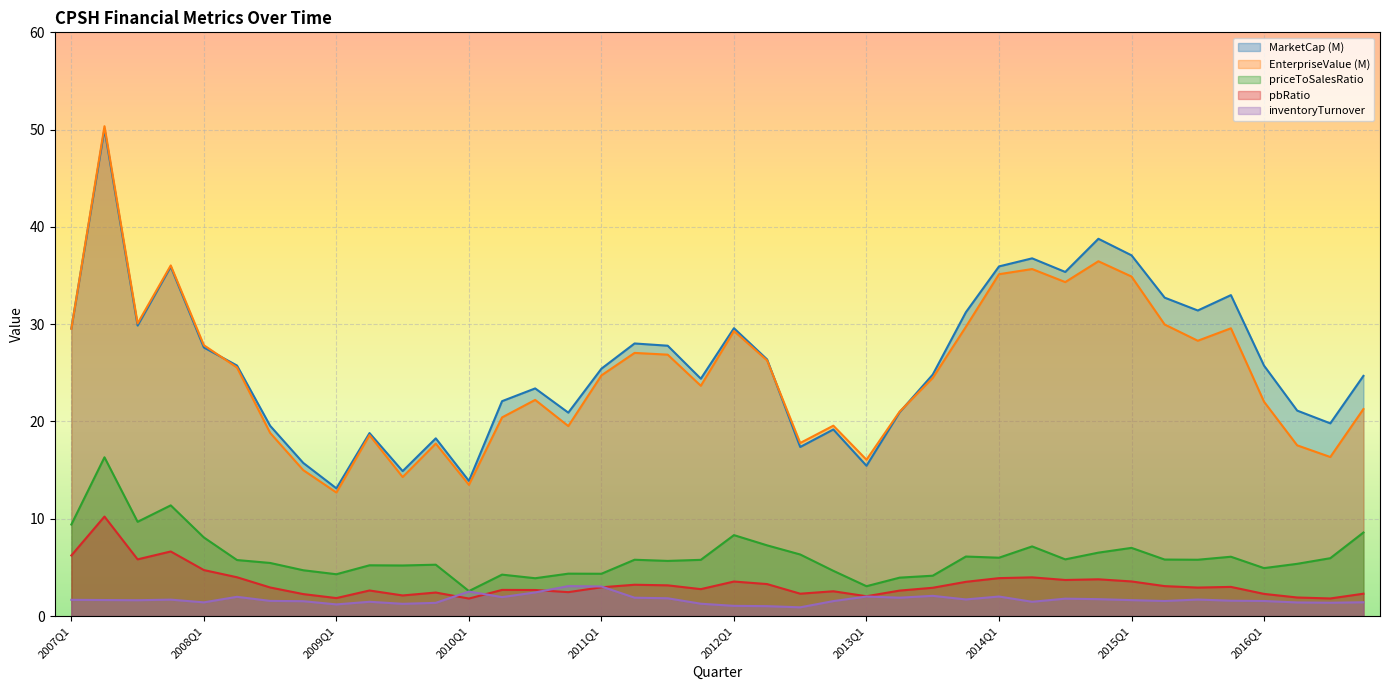

What is the value of the inventoryTurnover point at the 16th from the left?

3.1